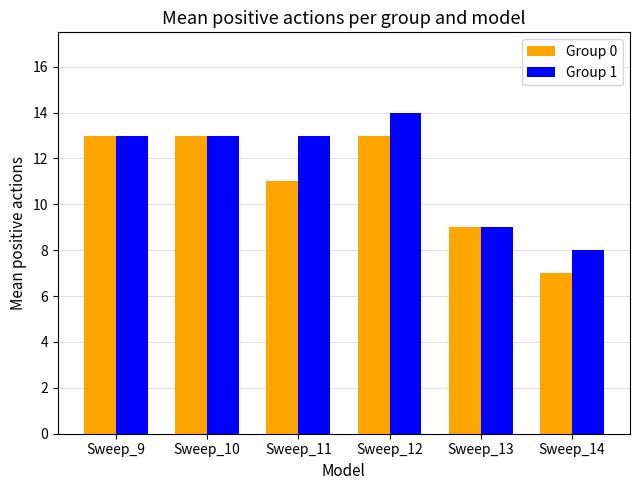

What is the average value of the Group 1 series?

12